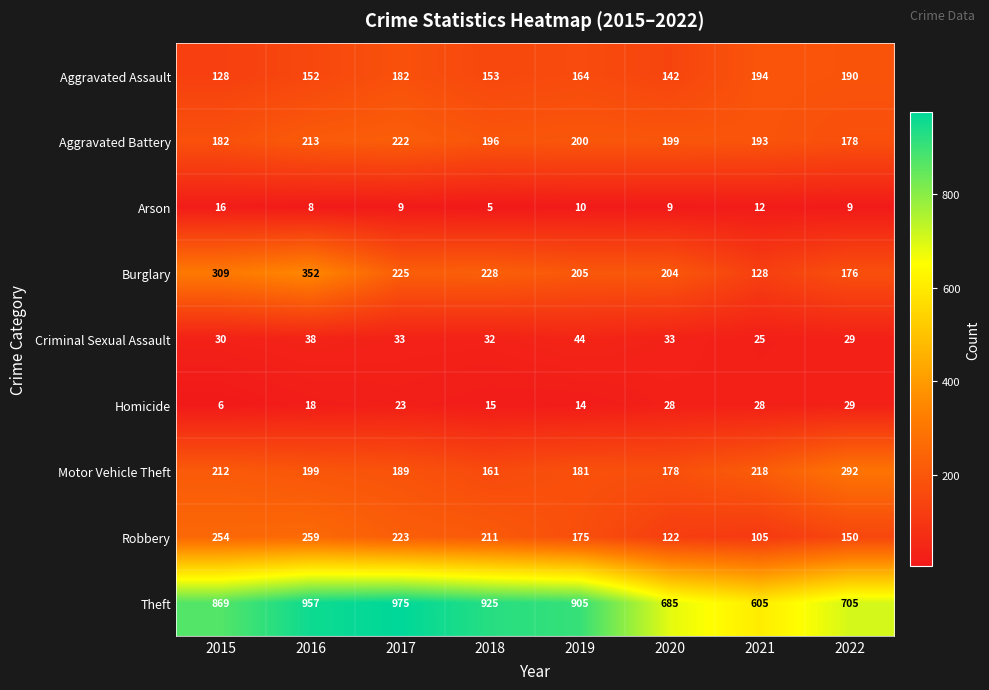

True or false: Criminal Sexual Assault has a value of 53 at 2018.

False